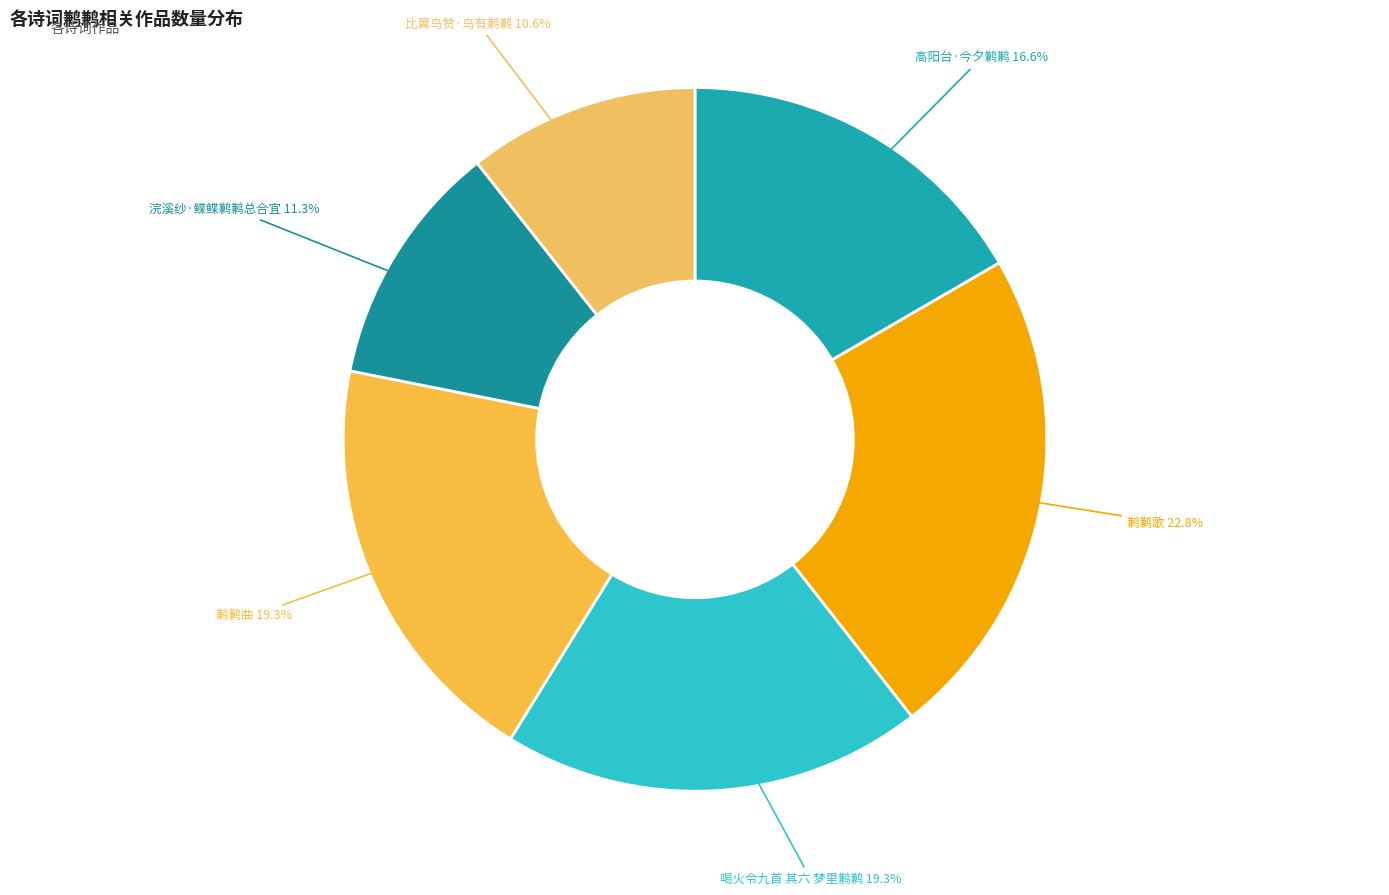

Which category has the smallest portion of the pie?

比翼鸟赞·鸟有鹣鹣